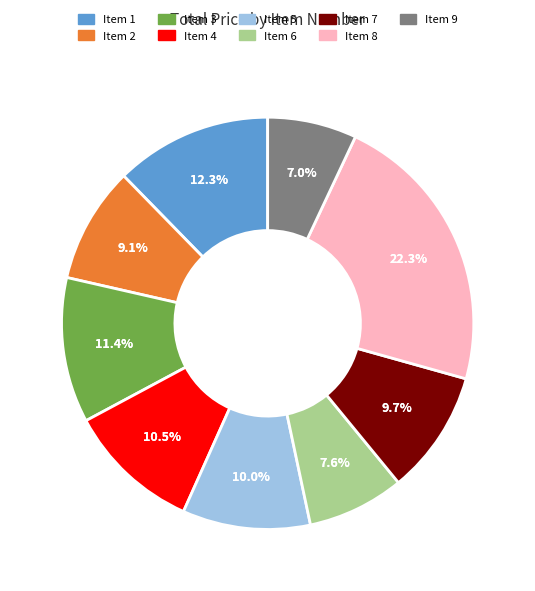

Count the number of slices in the pie.

9